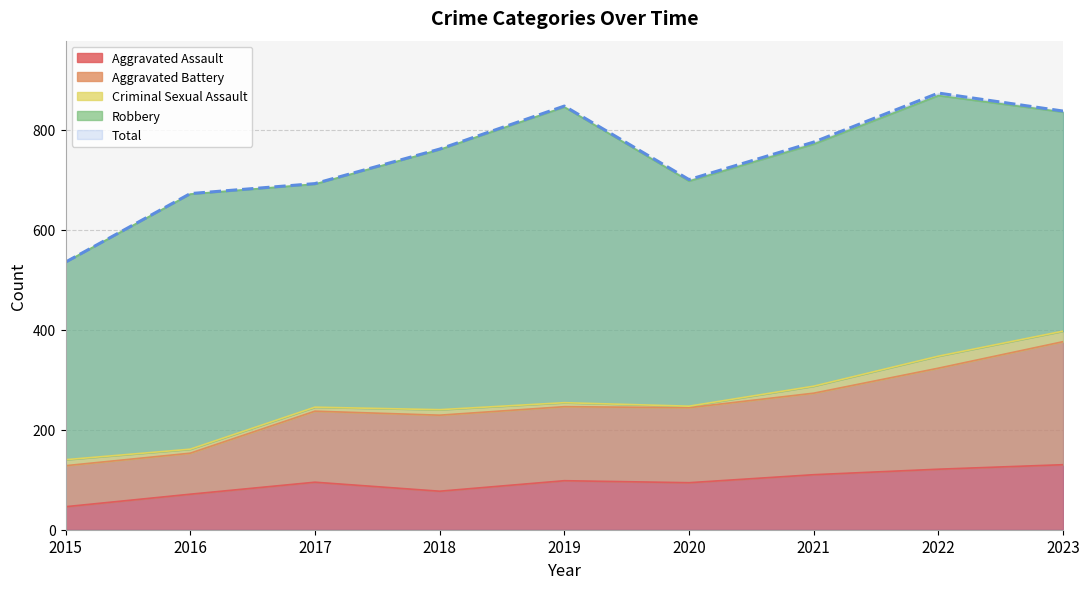

The value of Aggravated Assault at 2018 is 77. True or false?

True